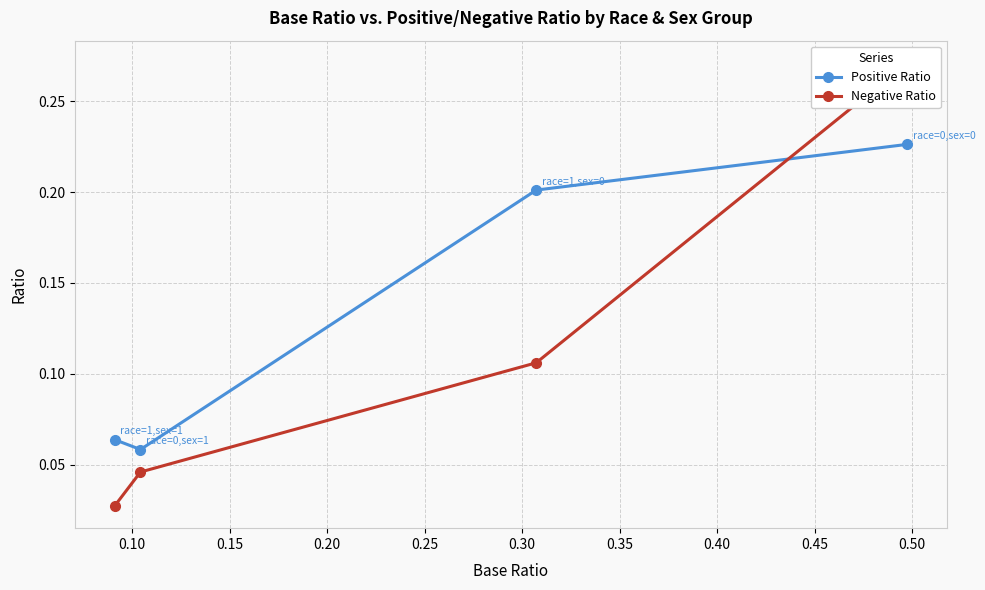

What are all the series names shown in the legend?

Positive Ratio, Negative Ratio